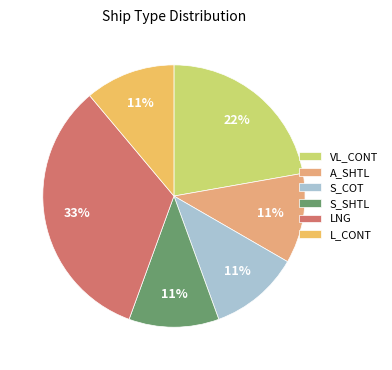

Between S_COT and VL_CONT, which is larger?

VL_CONT